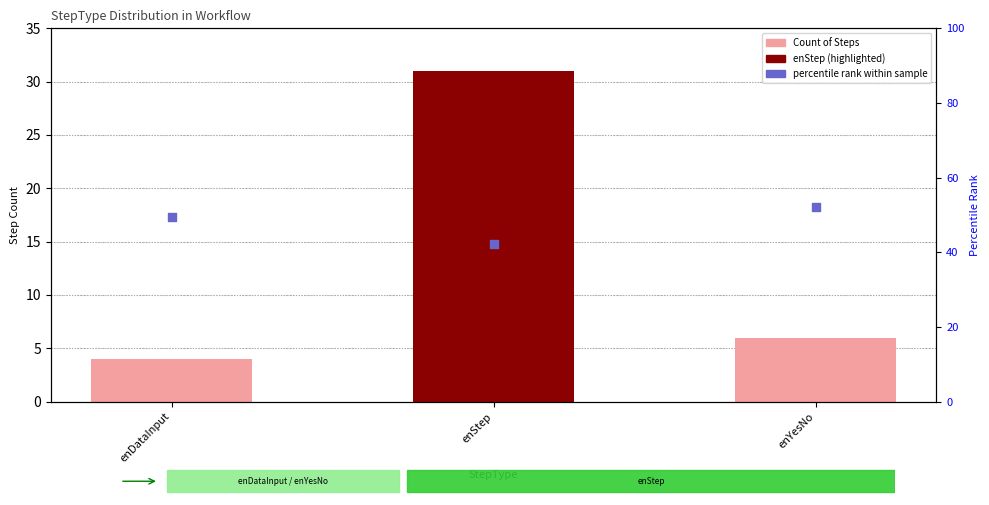

Is the value of percentile rank within sample at enDataInput greater than the value of Count of Steps at enStep?

Yes